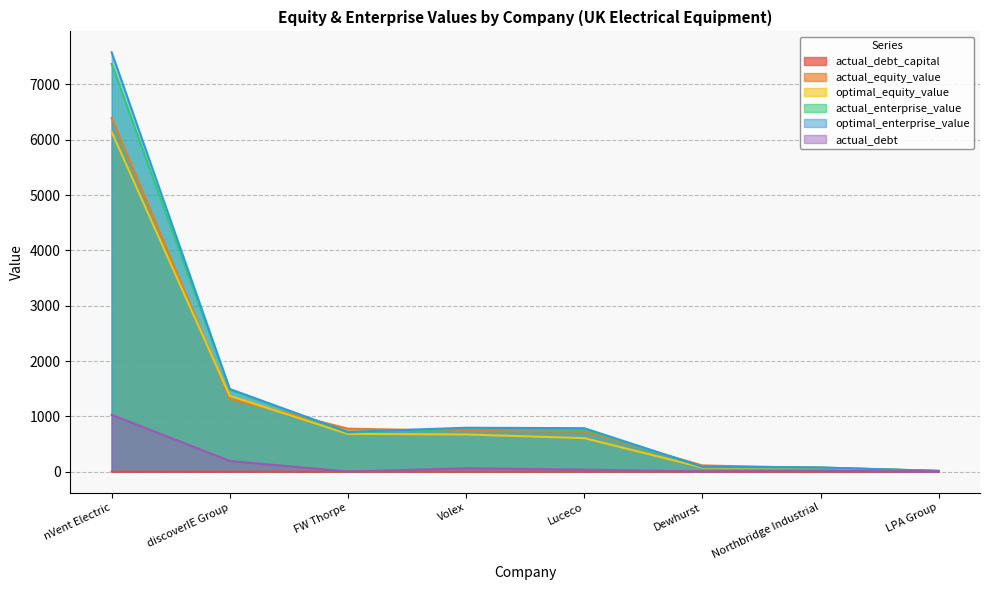

True or false: optimal_enterprise_value and actual_debt cross at least once.

False